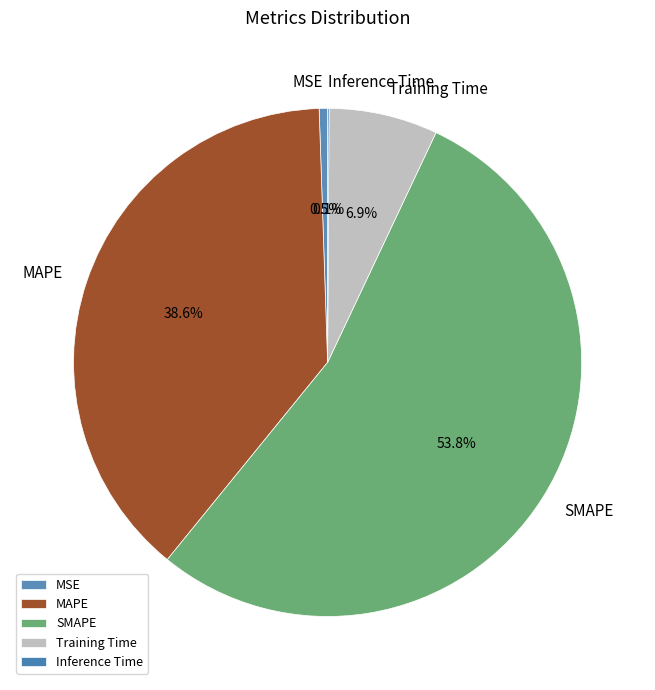

Does SMAPE account for over 50% of the chart?

Yes